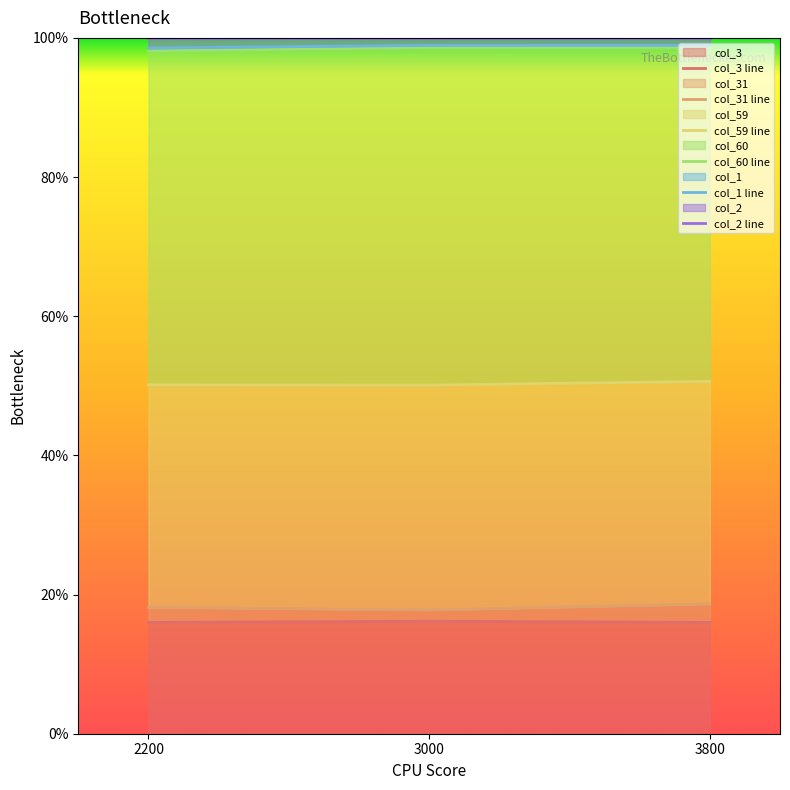

True or false: col_3 has a value of 21.2 at 2200.

False